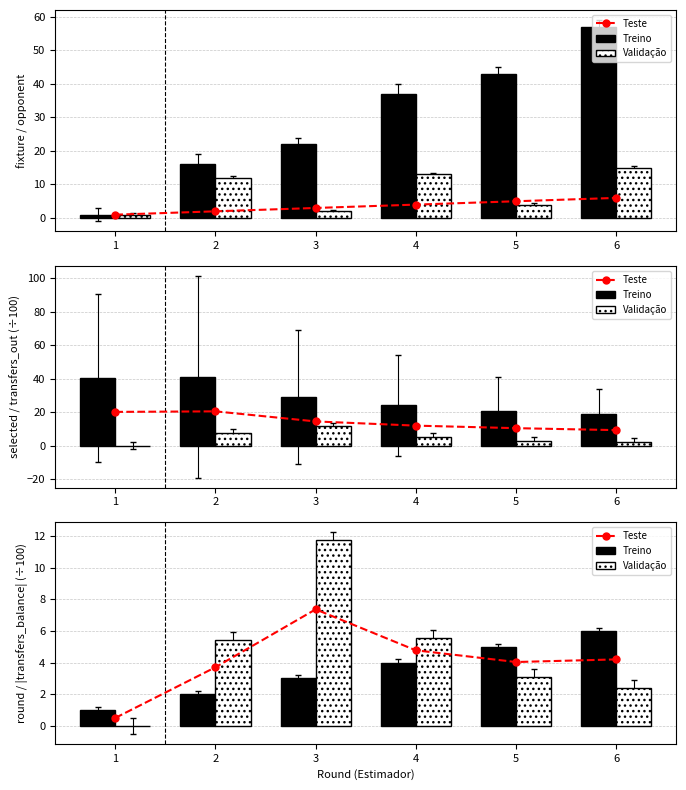

What is the difference between the Teste values at 6 and 3?

3.2